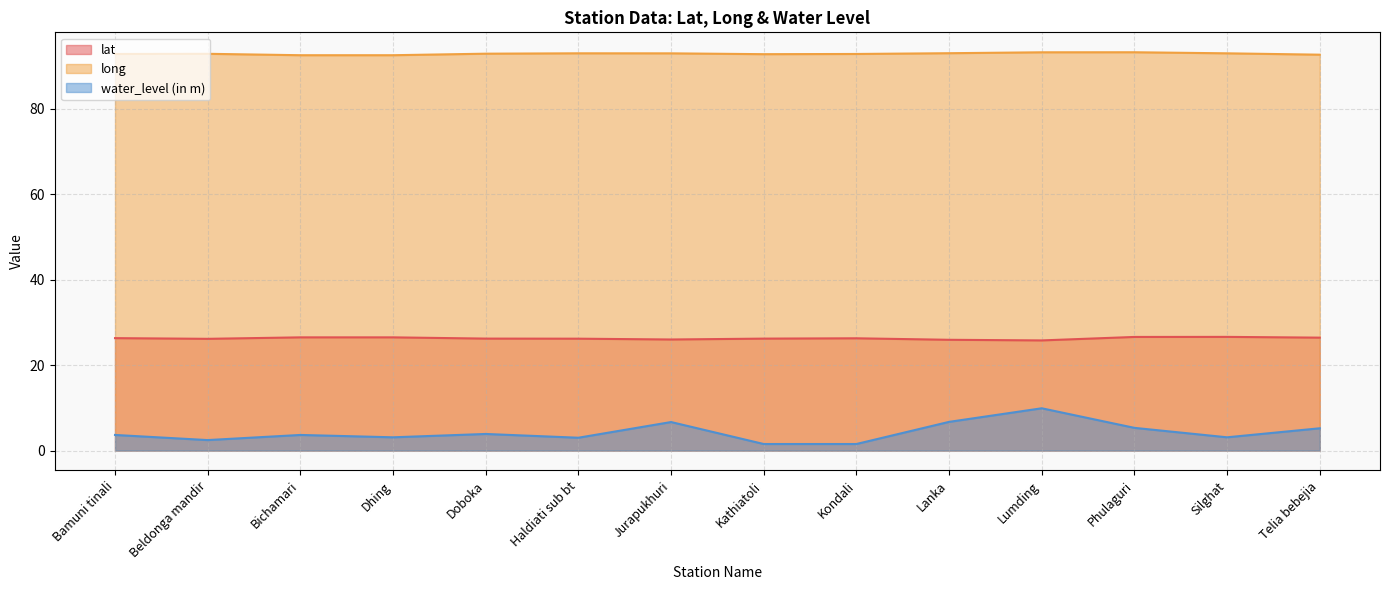

Which has a higher value, Silghat or Bichamari?

Silghat